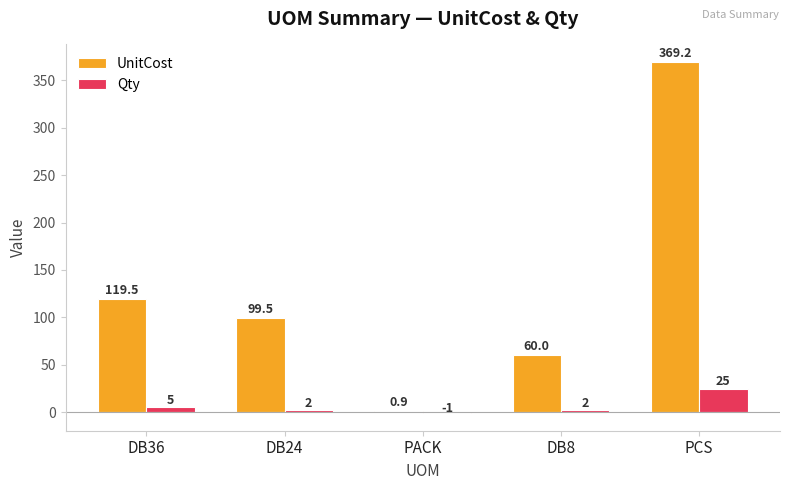

What is the average value of the Qty series?

6.6